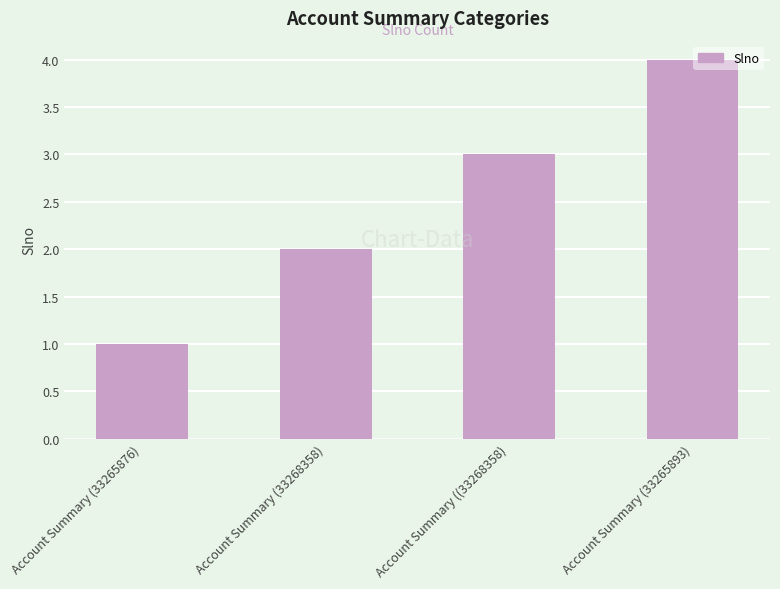

What is the sum of the values at Account Summary (33265893) and Account Summary (33268358)?

6